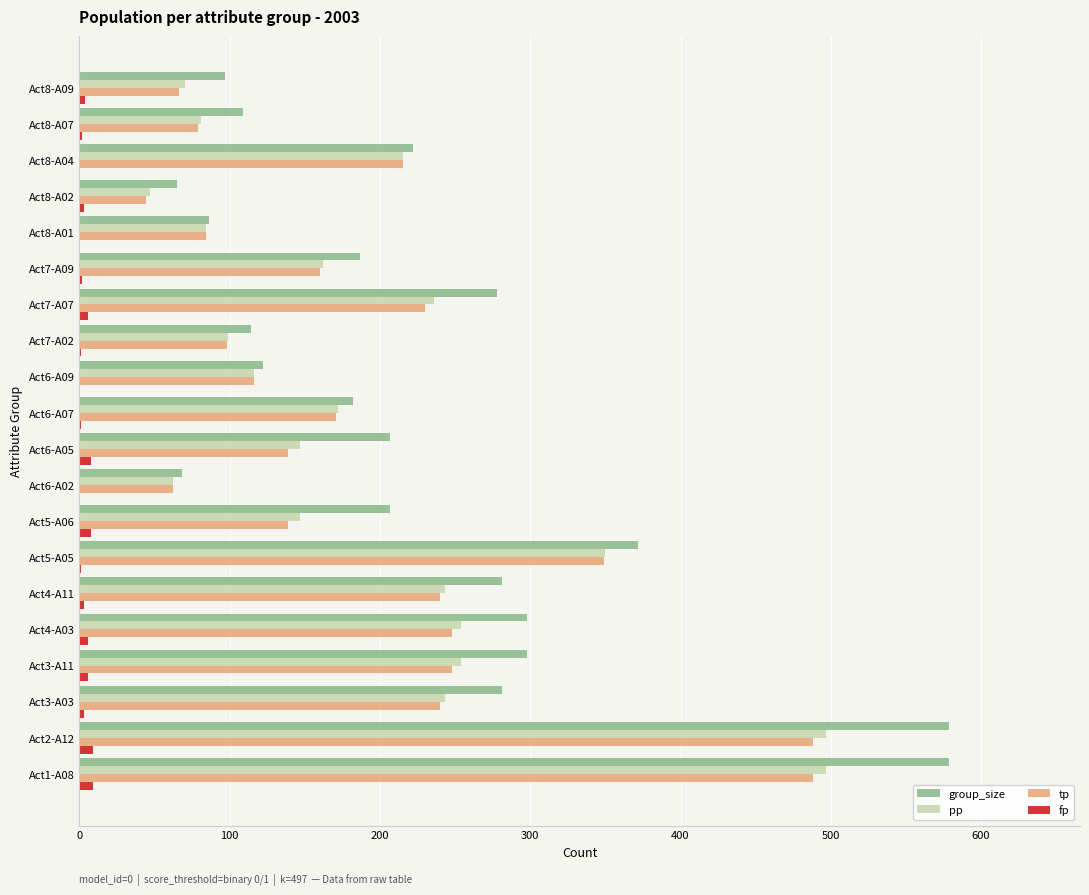

Which series has the largest total across all categories?

group_size